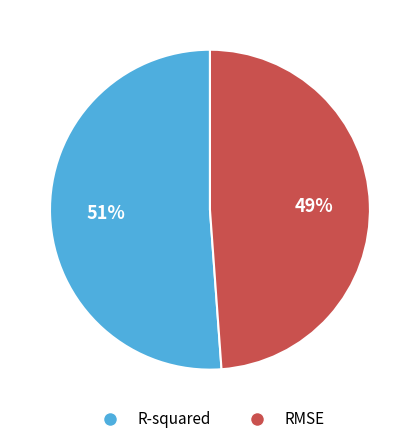

True or false: RMSE accounts for 49% of the total.

True